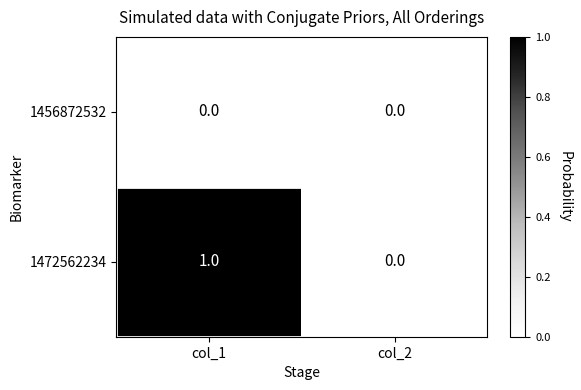

Which category has the highest value in the 1472562234 series?

col_1